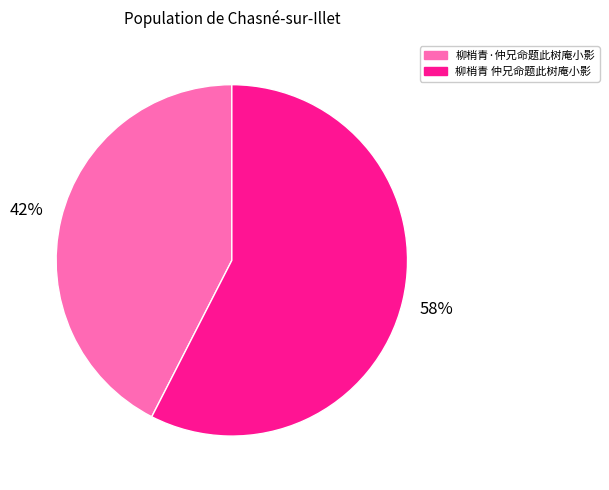

Rank the categories by value from highest to lowest.

柳梢青 仲兄命题此树庵小影, 柳梢青·仲兄命题此树庵小影